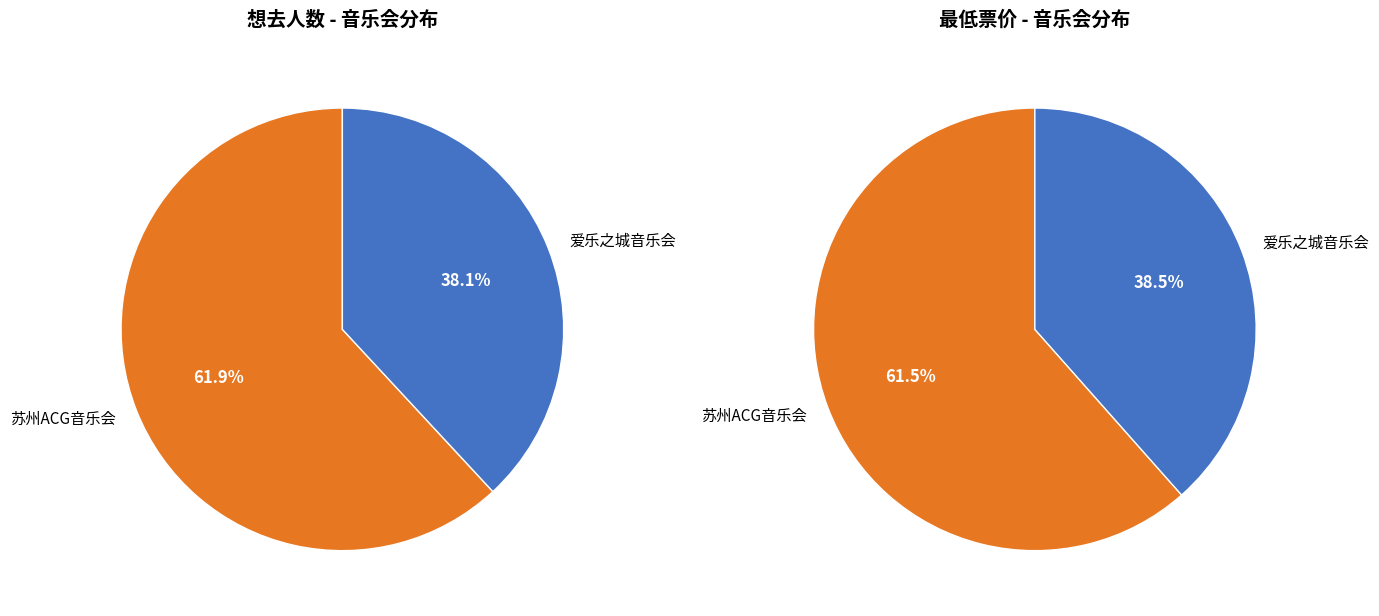

True or false: 苏州·爱乐之城·经典电影作品音乐会 accounts for 24% of the total.

False